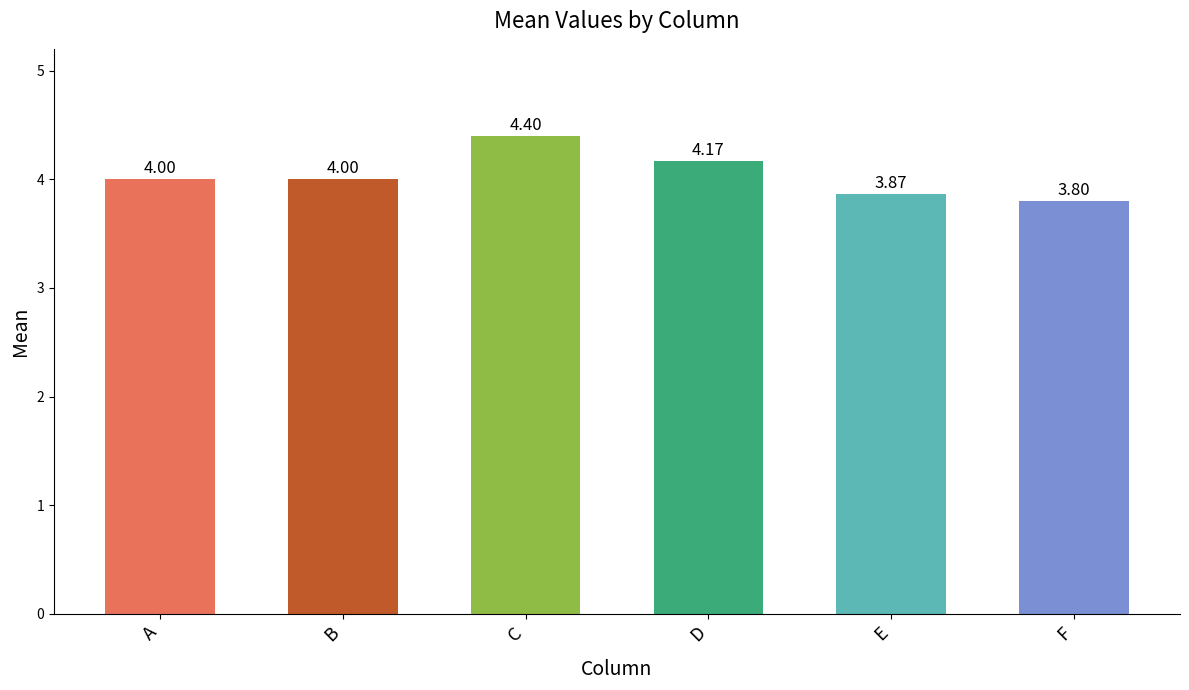

Which label corresponds to the smallest value in the chart?

F